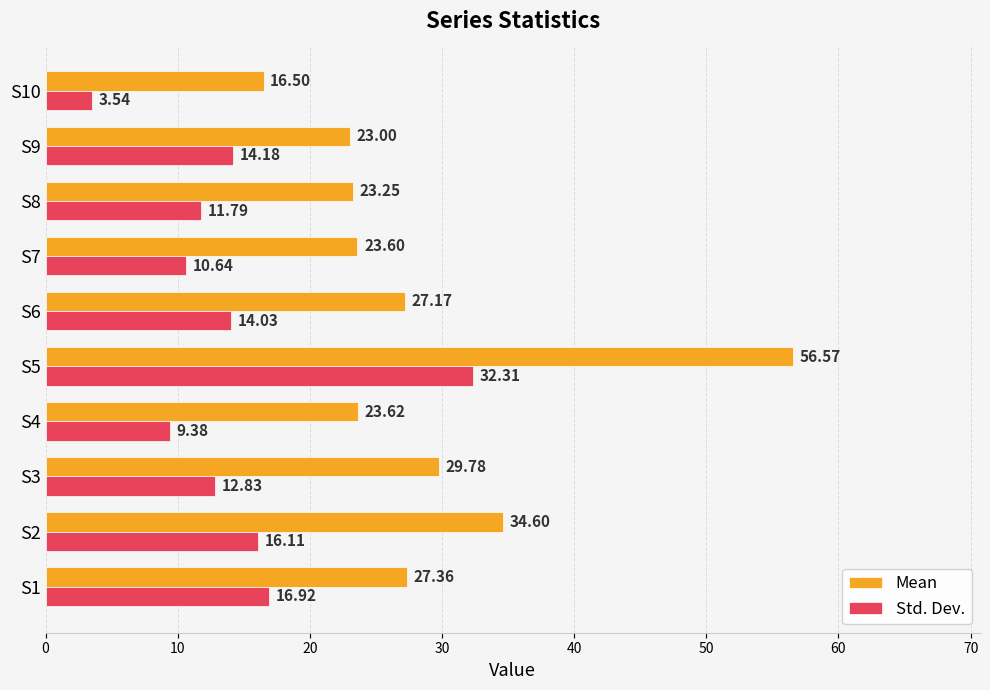

Is the value of Mean at S6 greater than the value of Std. Dev. at S1?

Yes